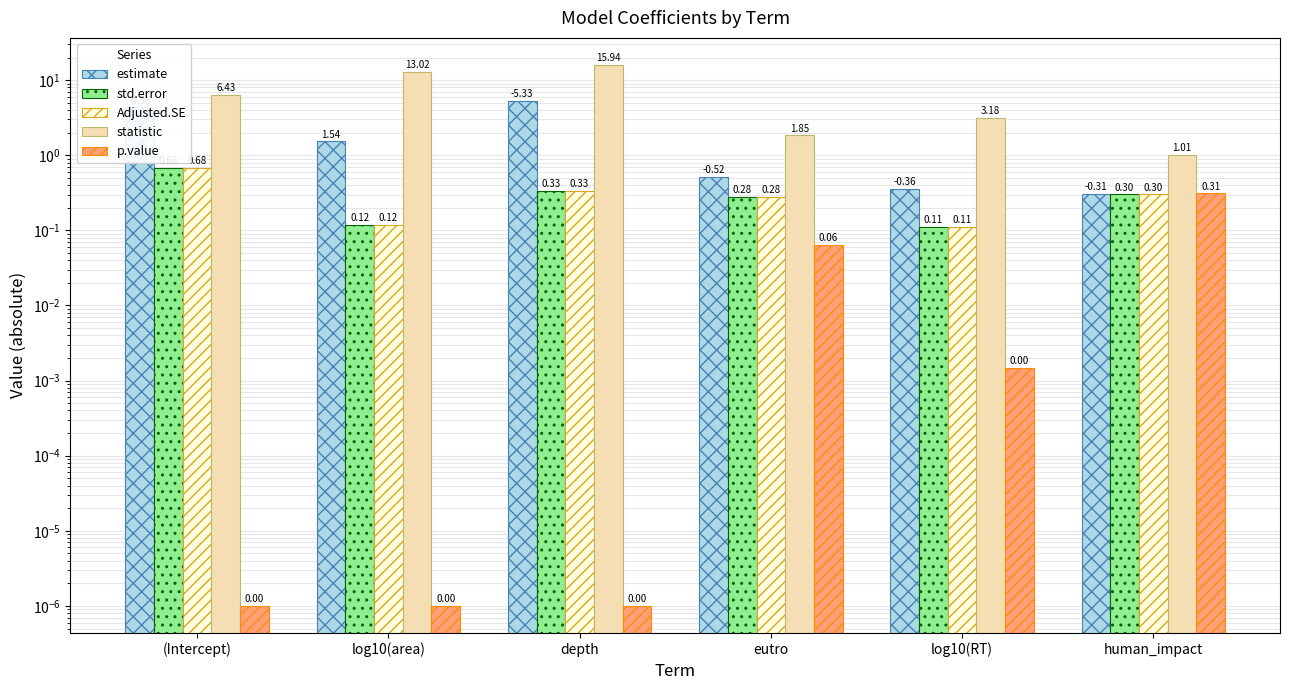

At which category is the sum across all series the highest?

depth